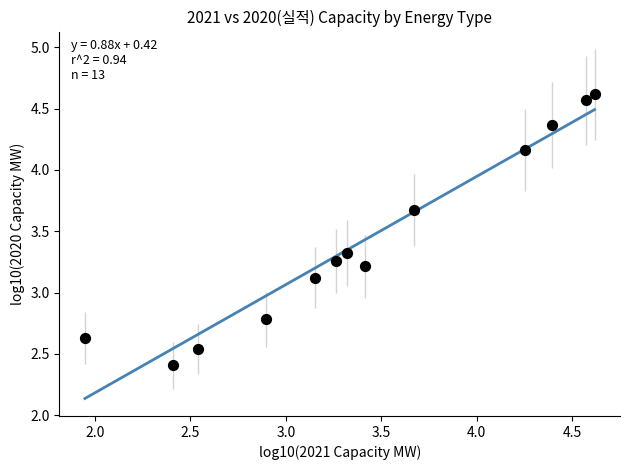

What Y value in the scatter plot is closest to 3?

3.1